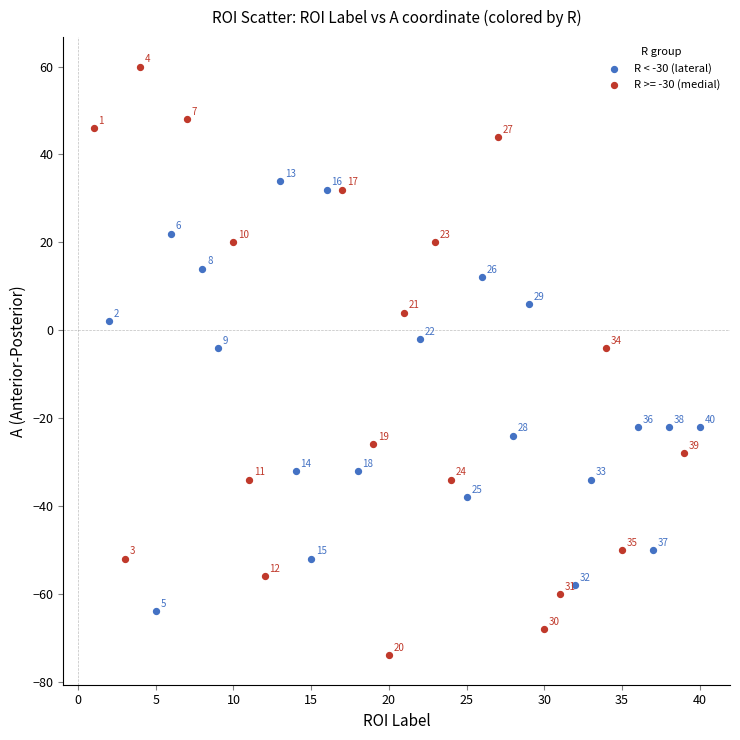

Which series reaches the maximum Y coordinate?

R >= -30 (medial)